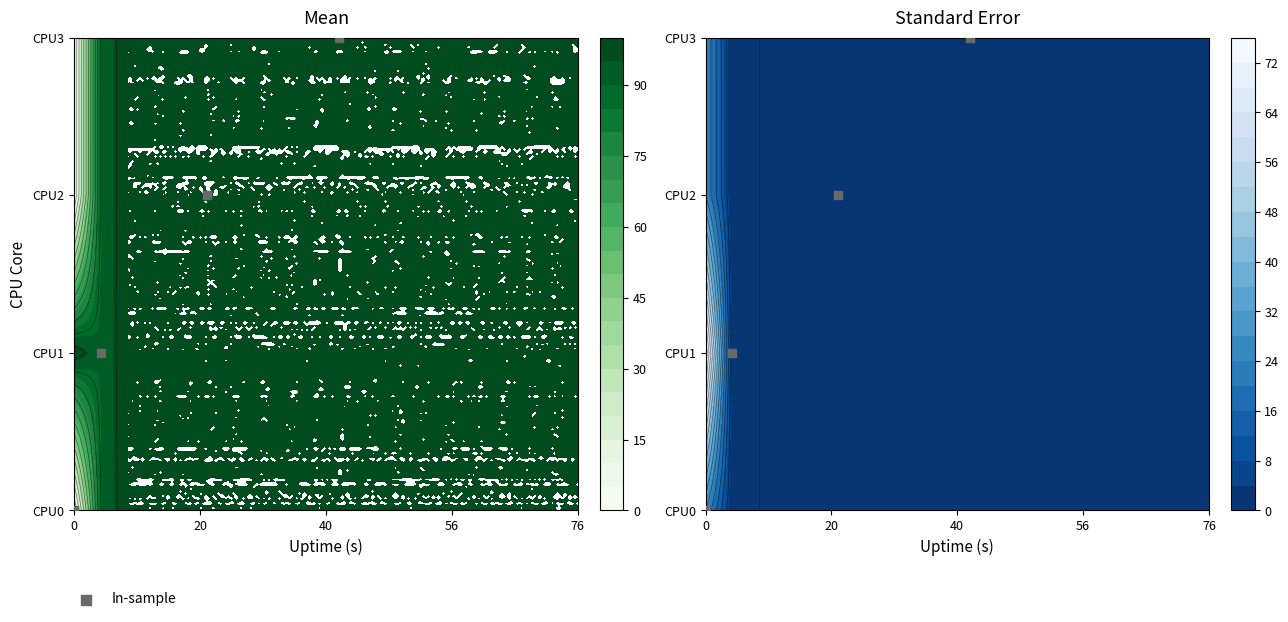

How many values are between 1 and 3?

3